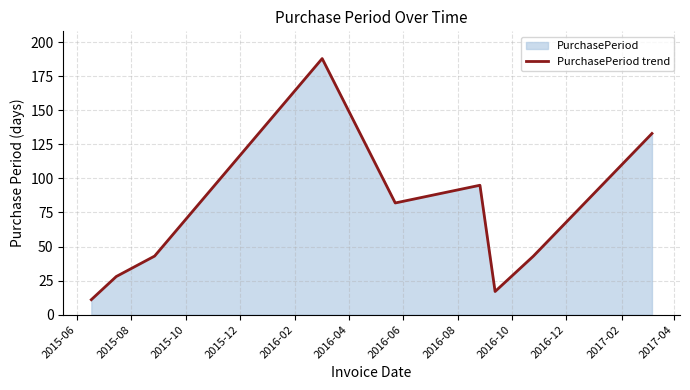

What is the smallest value displayed?

11